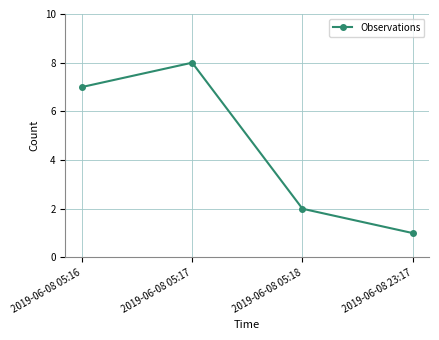

The value at 2019-06-08 05:16 is 2. True or false?

False